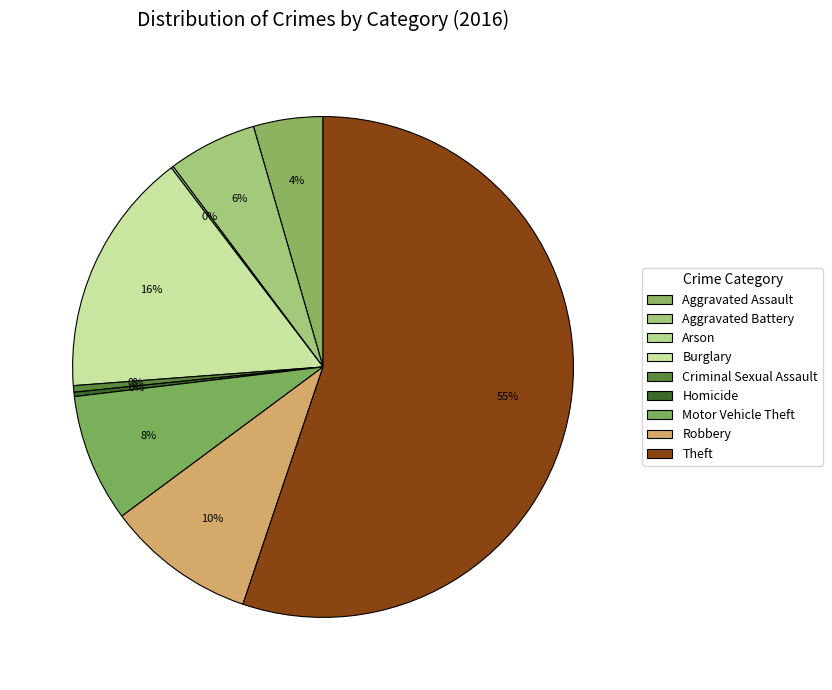

What is the majority slice?

Theft